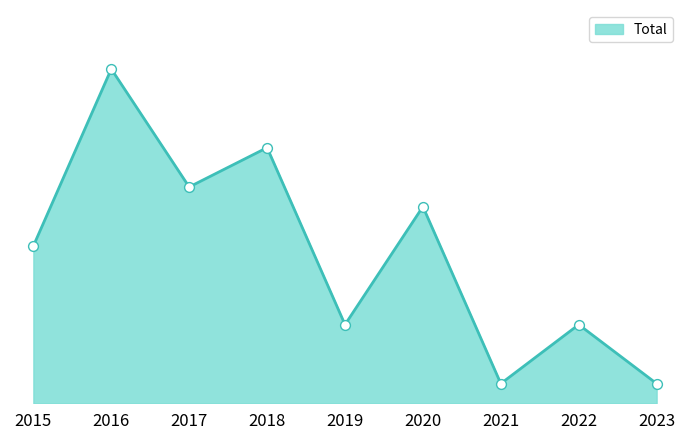

What is the ratio of the value at 2015 to the value at 2016?

0.5